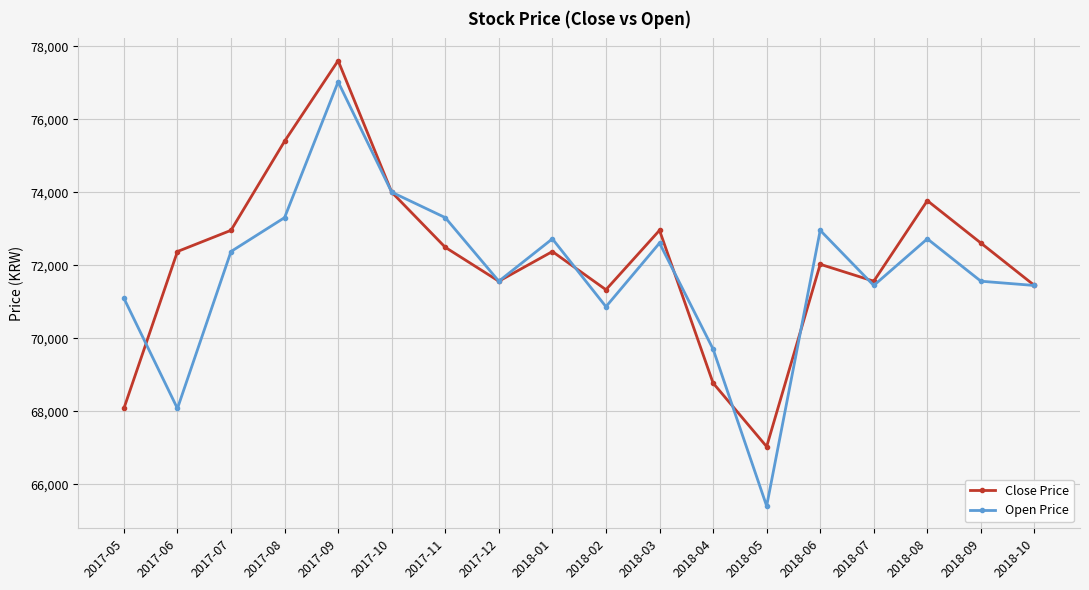

At which category is the sum across all series the highest?

2017-09